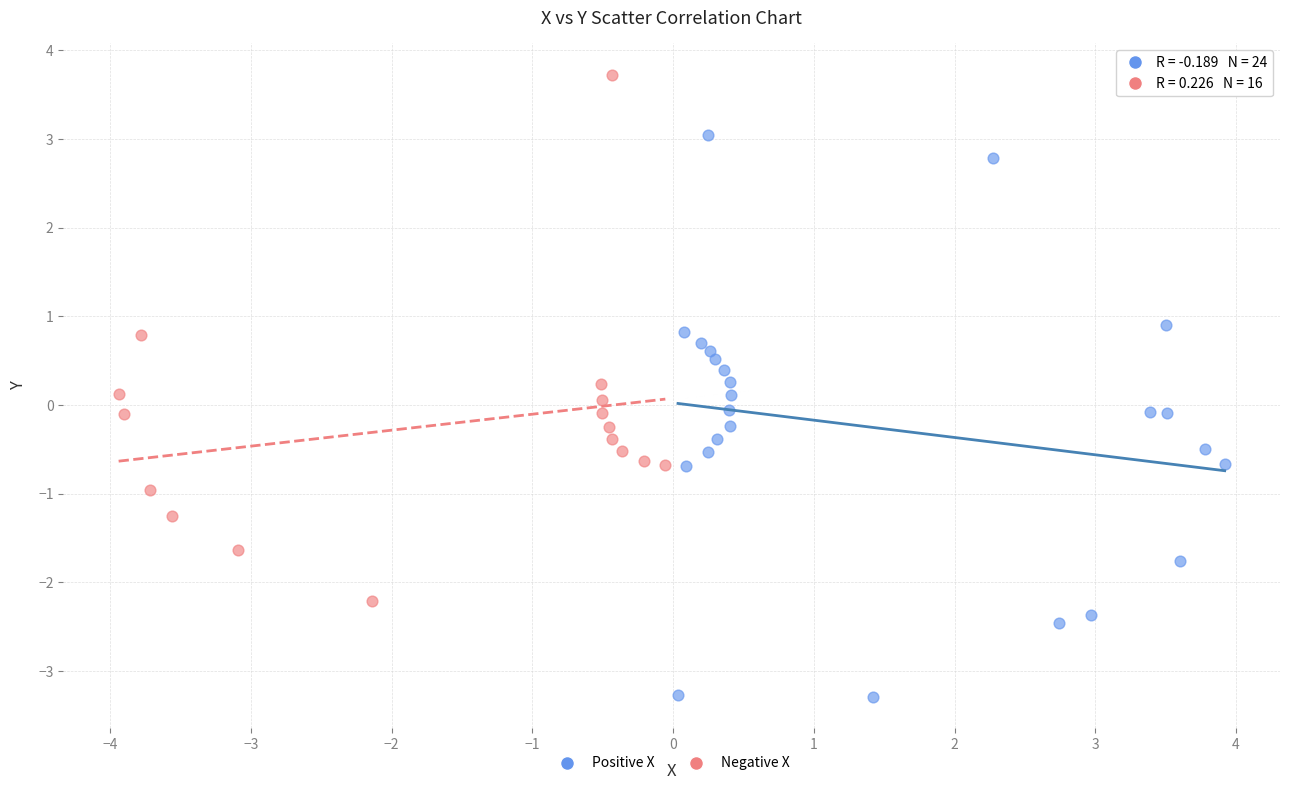

Which series has the widest spread of Y values?

Positive X